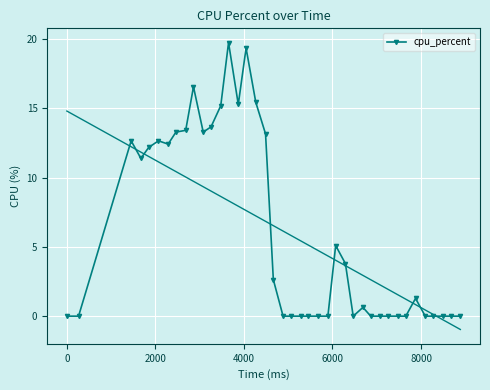

What is the value of the cpu_percent point at the 16th from the left?

19.4